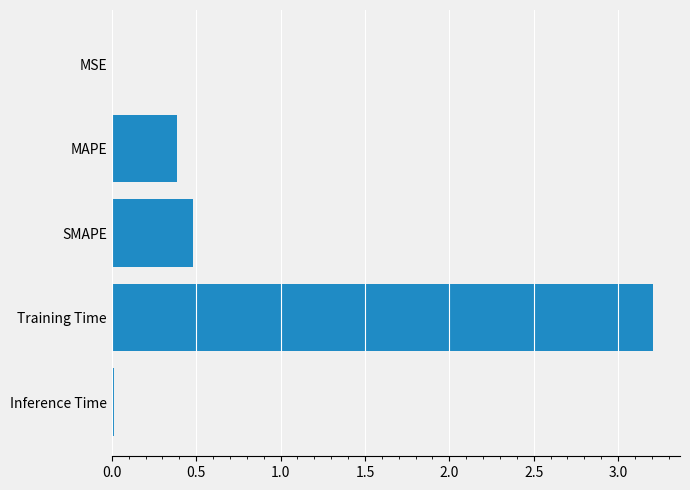

Are the bars horizontal?

Yes